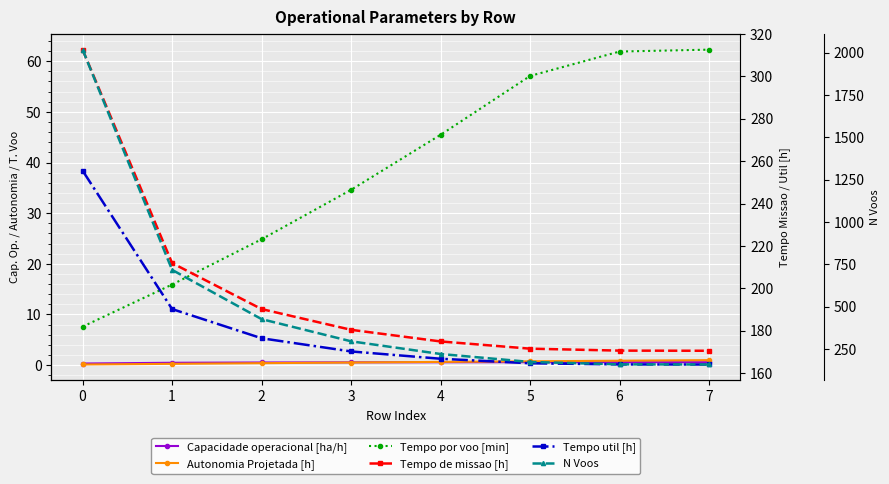

At how many categories does at least one series exceed 494?

2